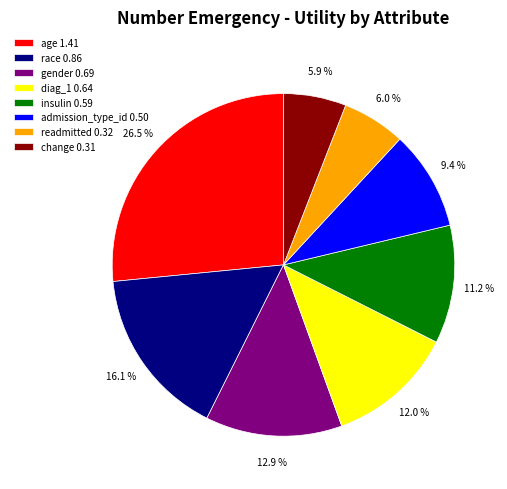

Does insulin 0.59 represent more than half of the total?

No